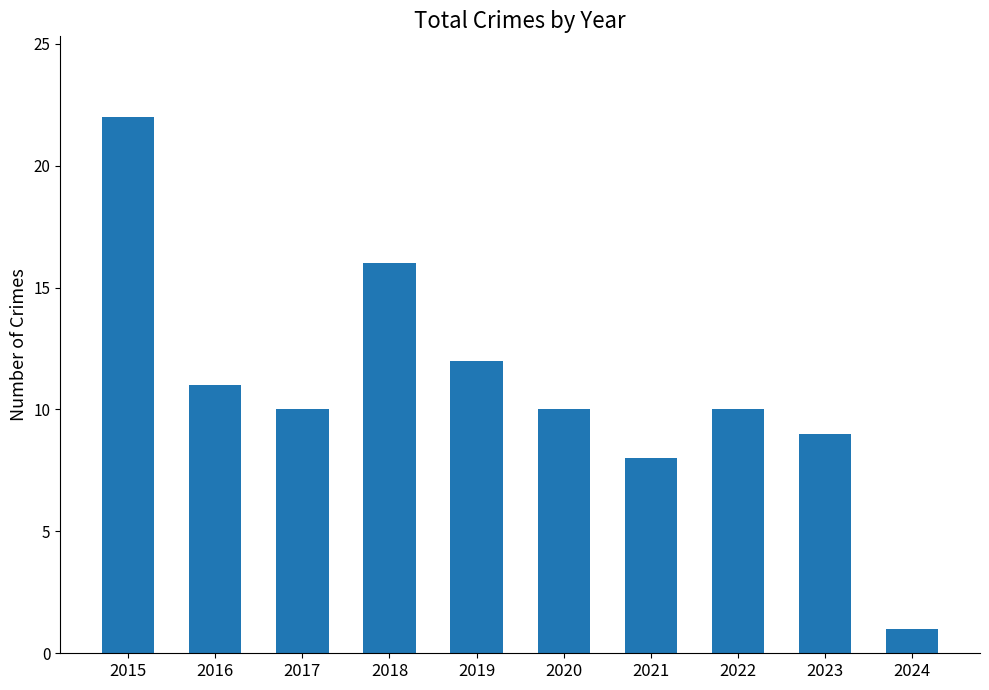

Count the number of data series in this chart.

1